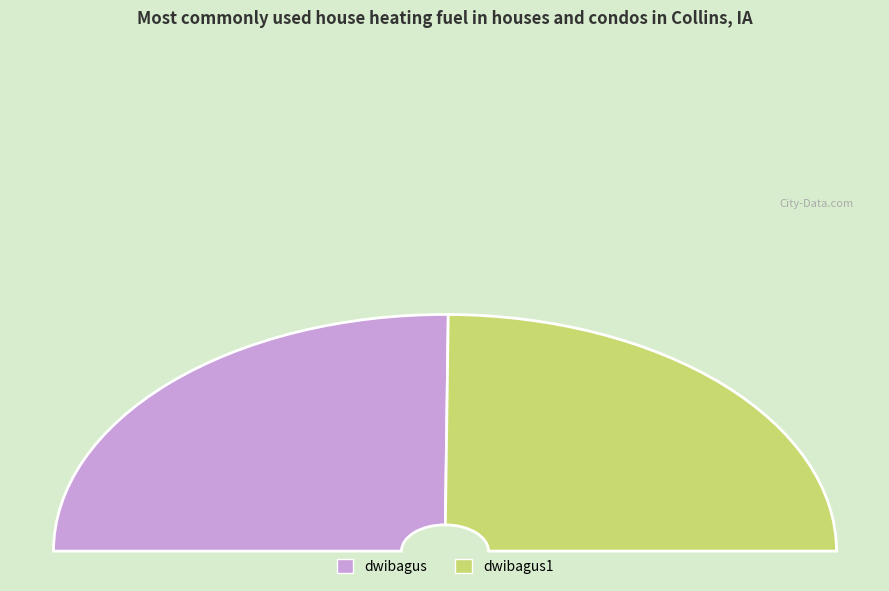

Which slice is the largest?

dwibagus